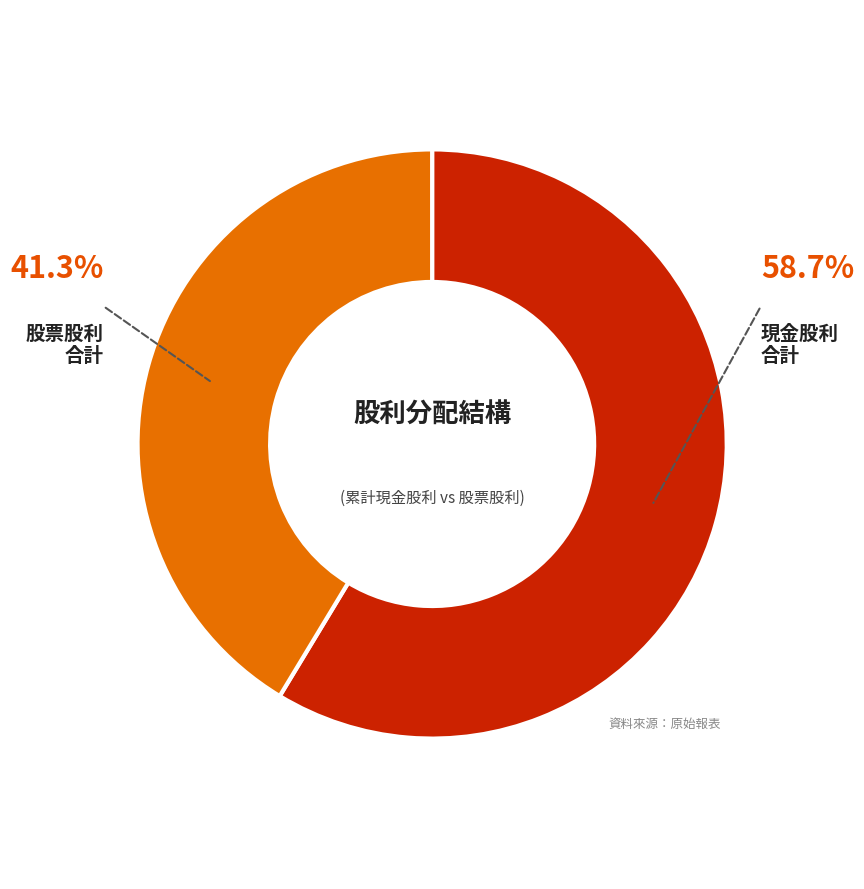

How many slices are in this pie chart?

2